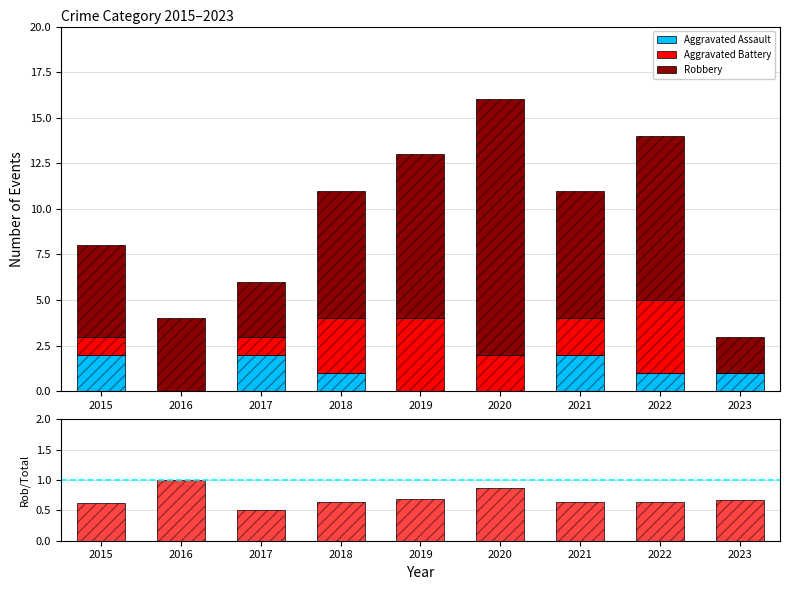

How many data points in Robbery are less than 7?

4